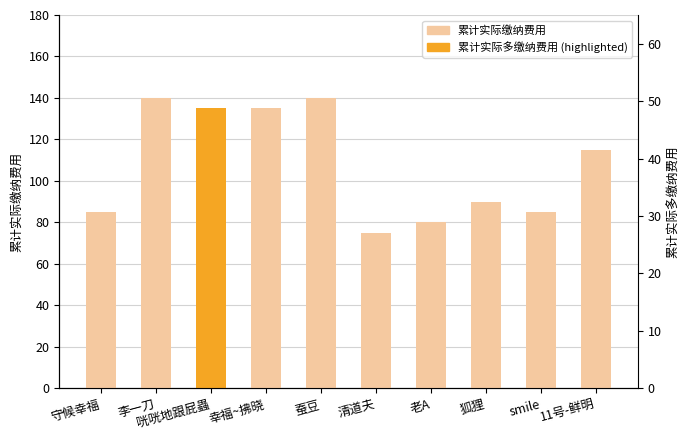

What is the label of the 5th bar from the right?

清道夫